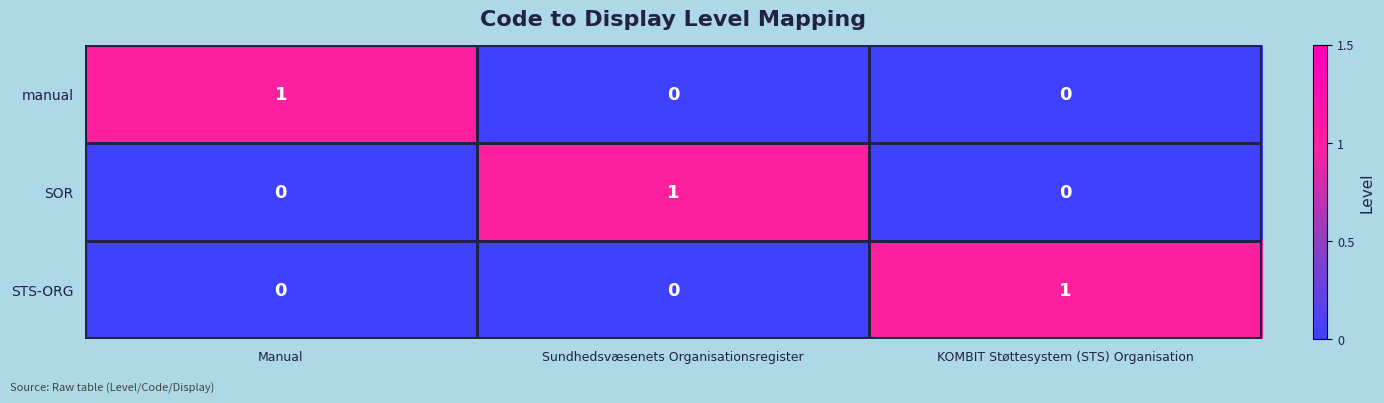

How many STS-ORG values are between 0 and 1?

3